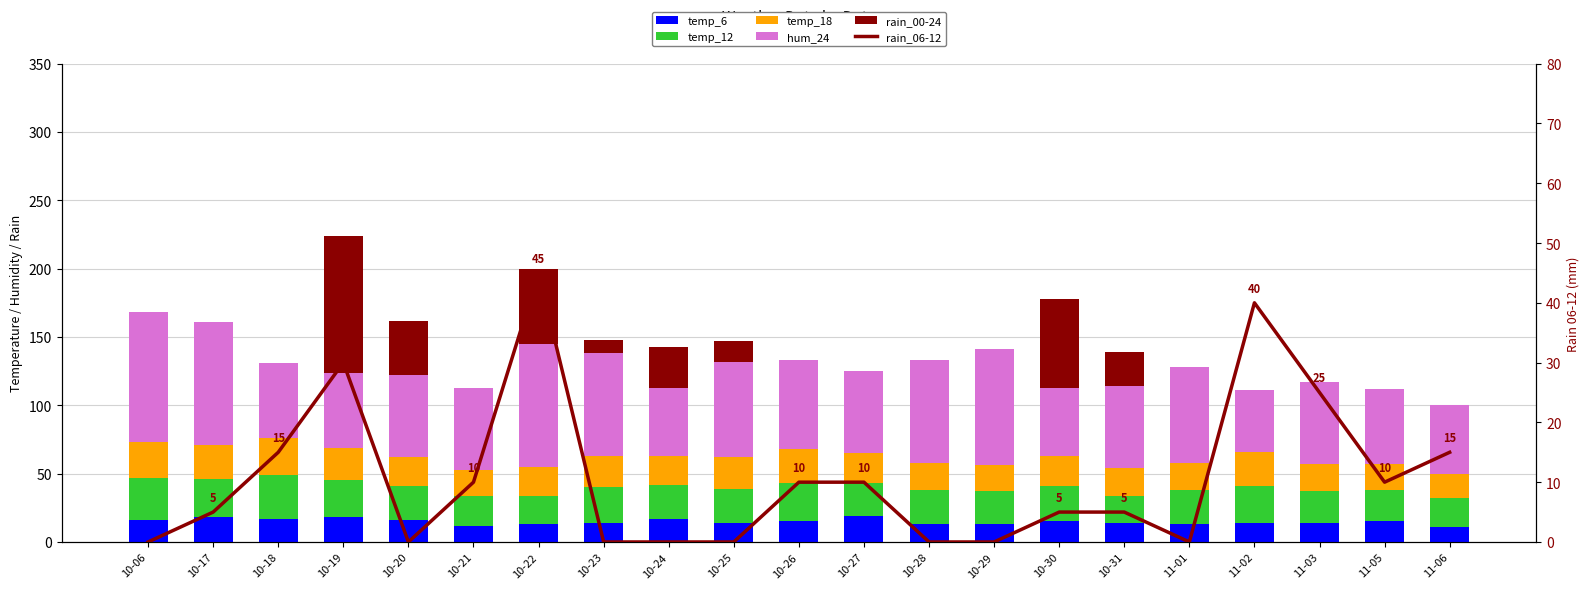

Does the chart contain stacked bars?

No